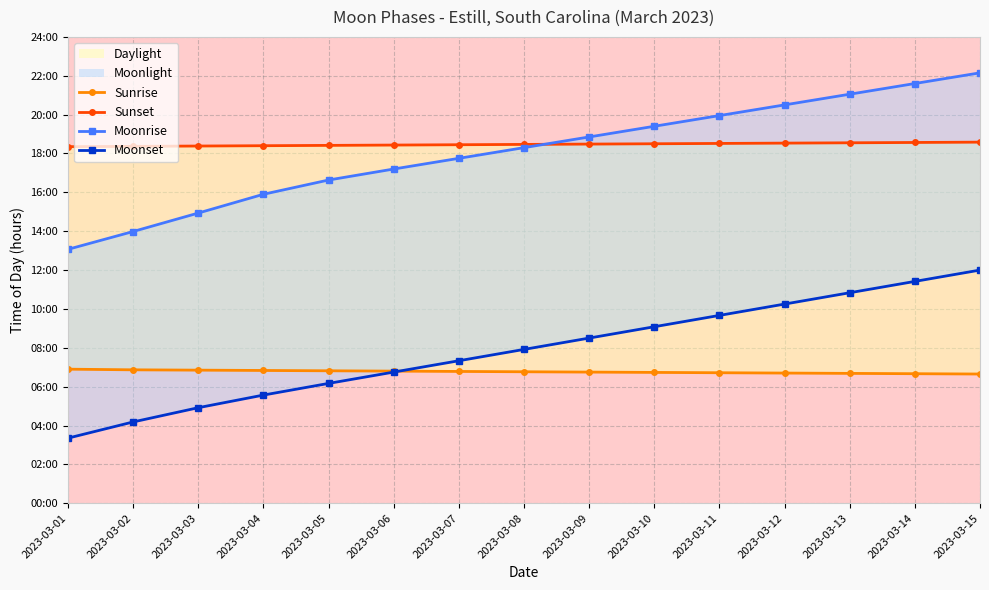

What are all the series names shown in the legend?

Sunrise, Sunset, Moonrise, Moonset